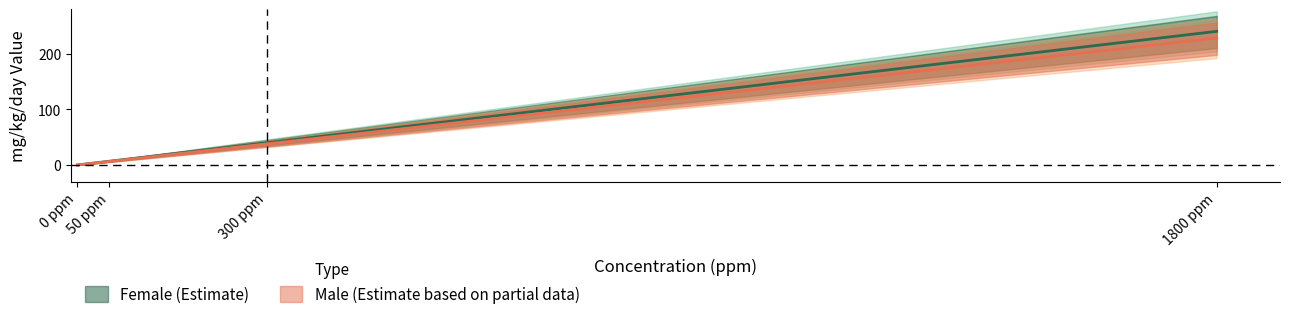

What is the label of the 1st point from the left?

0 ppm